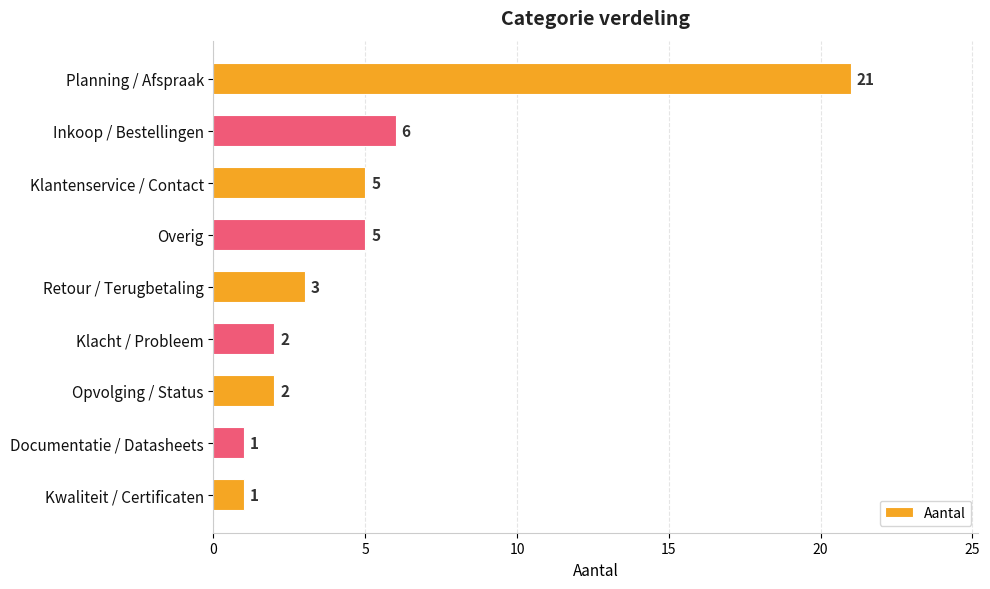

What is the difference between the maximum and second lowest values?

20